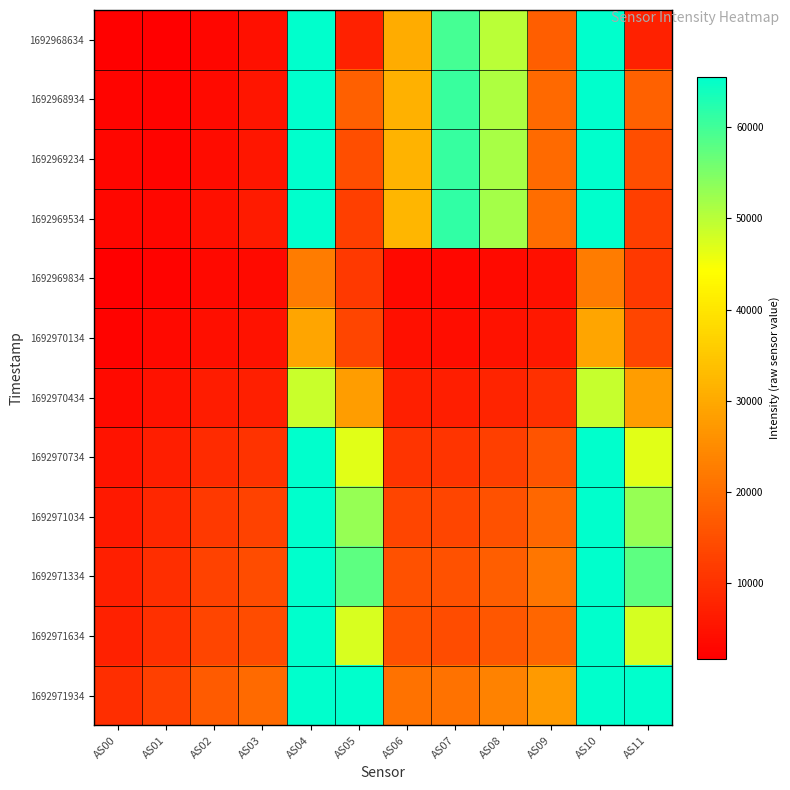

Which series has the largest total across all categories?

1692971934